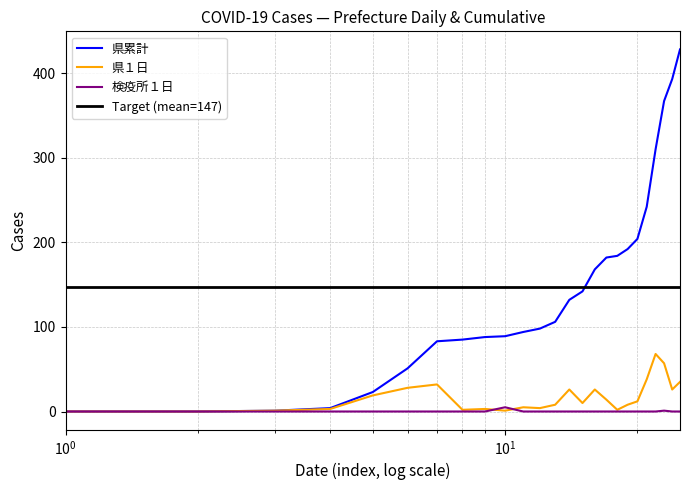

Which series has the widest spread of values?

県累計